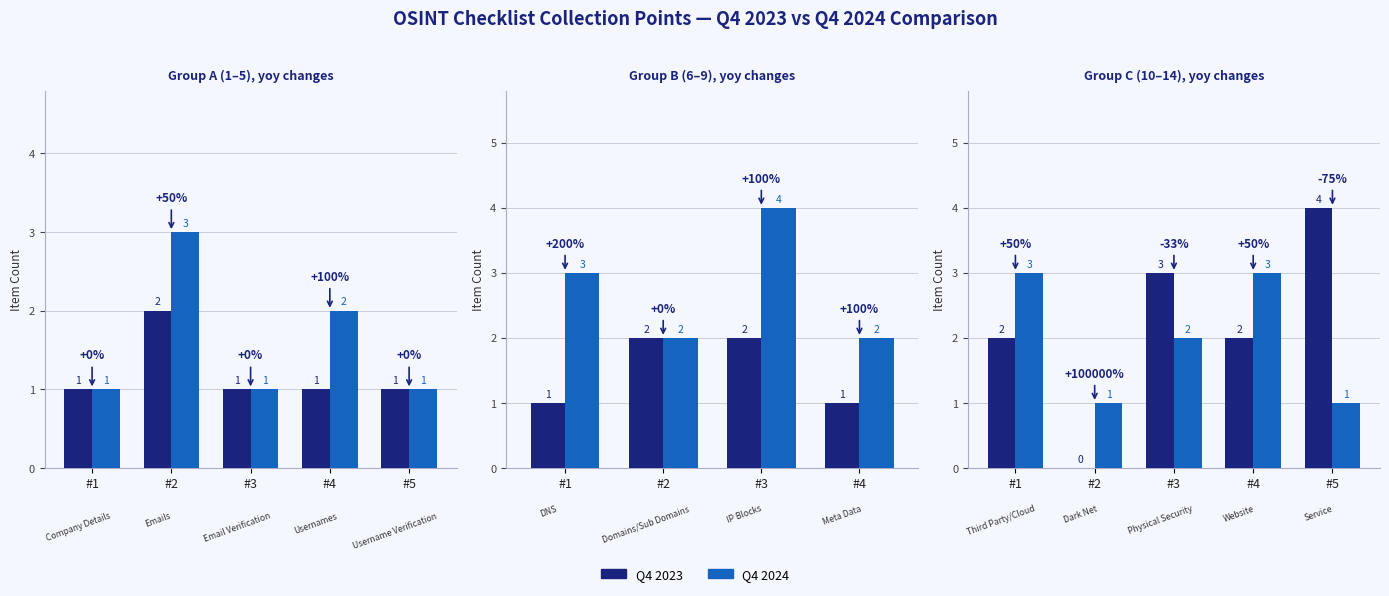

Rank the series at #1 from lowest to highest value.

Q4 2023, Q4 2024